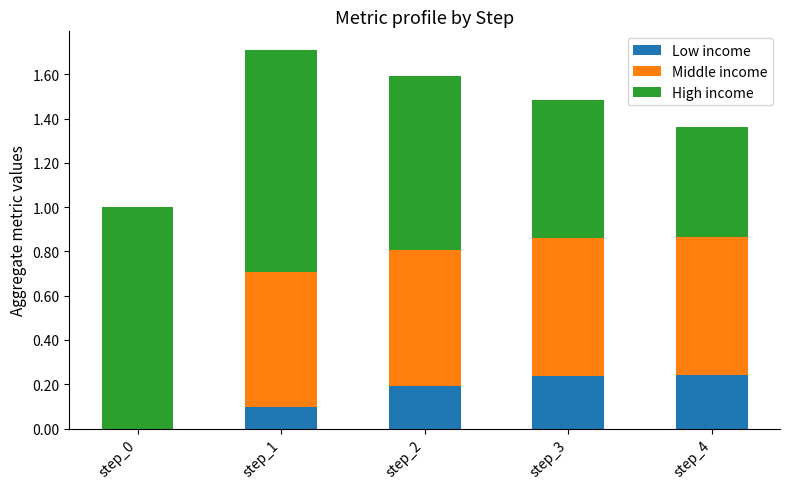

At which category is the sum across all series the highest?

step_1